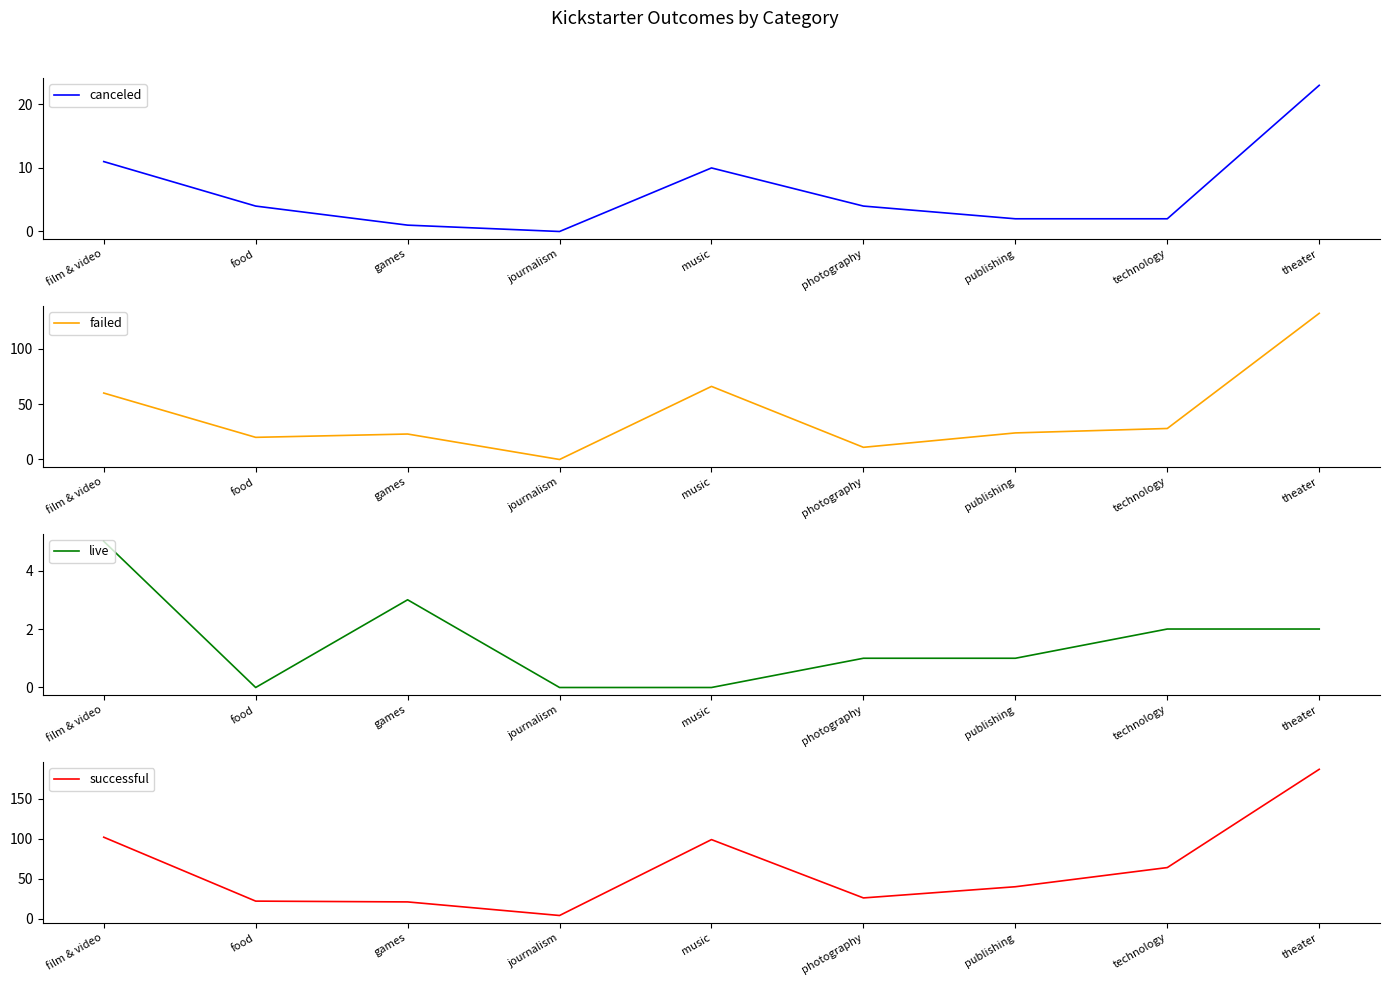

What is the value of the successful point at the 7th from the left?

40